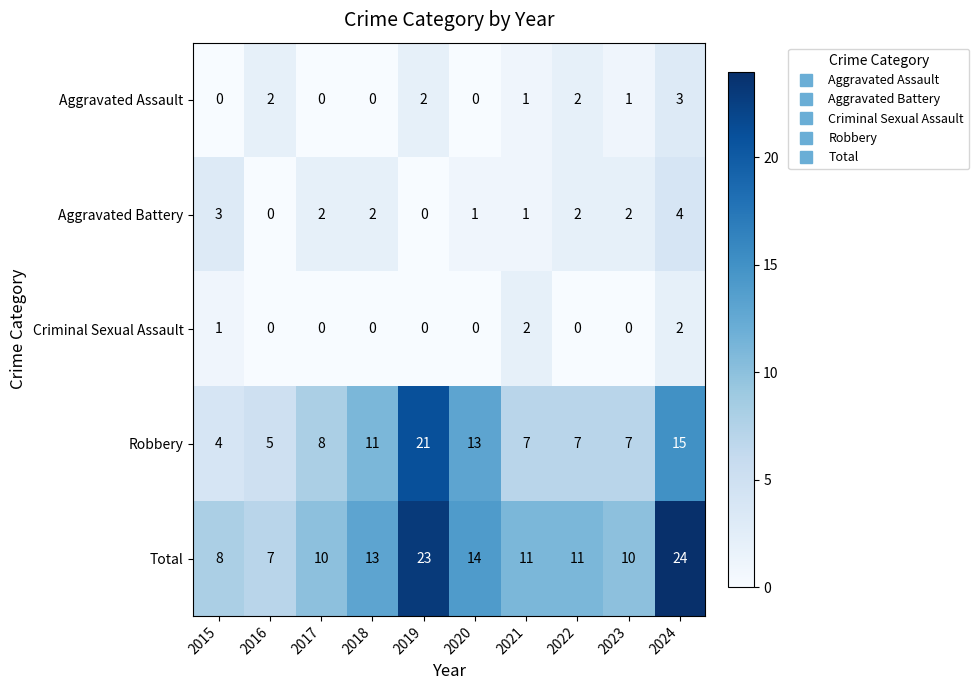

Which label corresponds to the largest value in the chart?

2024